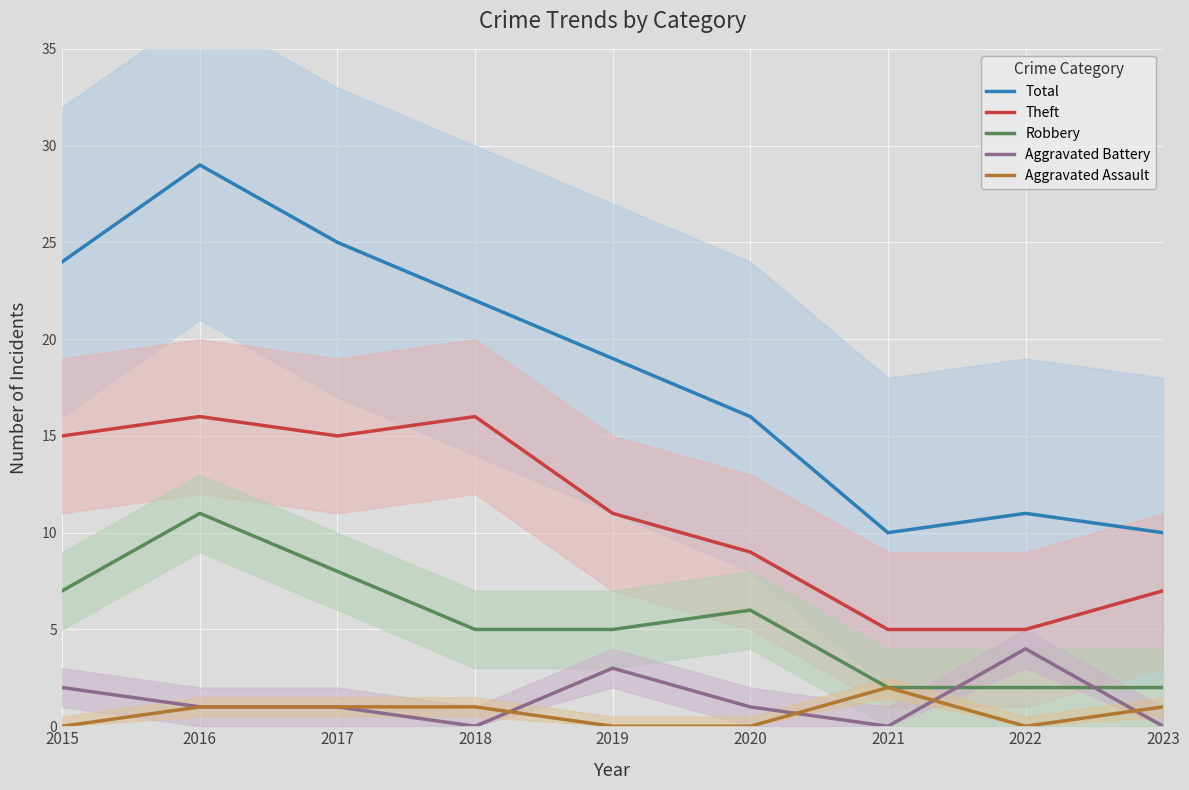

What is the value of the Robbery point at the 4th from the left?

5